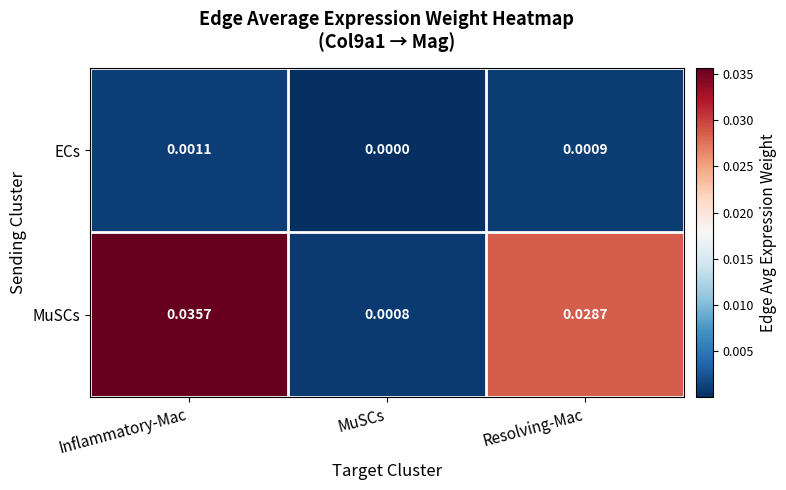

Rank the series at Inflammatory-Mac from lowest to highest value.

ECs, MuSCs